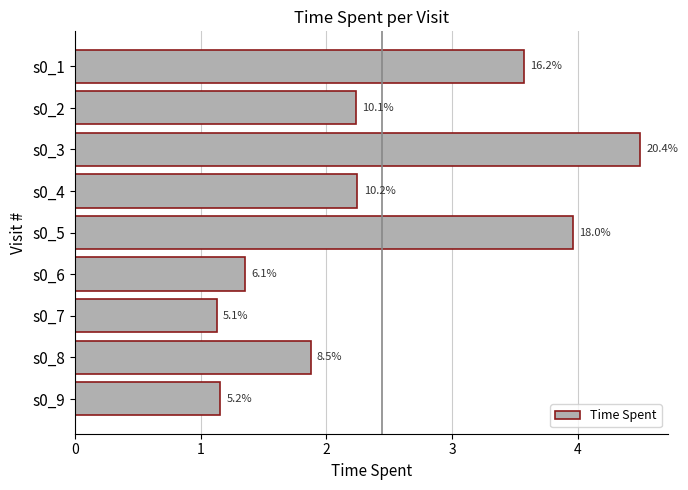

How many bars are there in total?

9